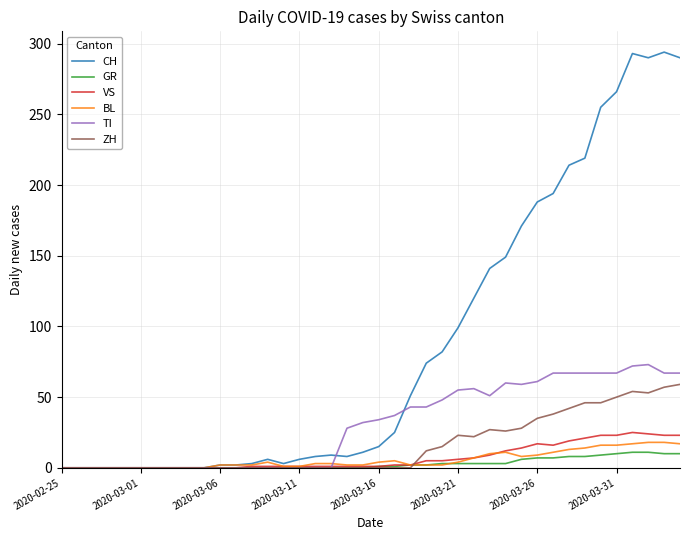

Which series has the largest range (max minus min)?

CH